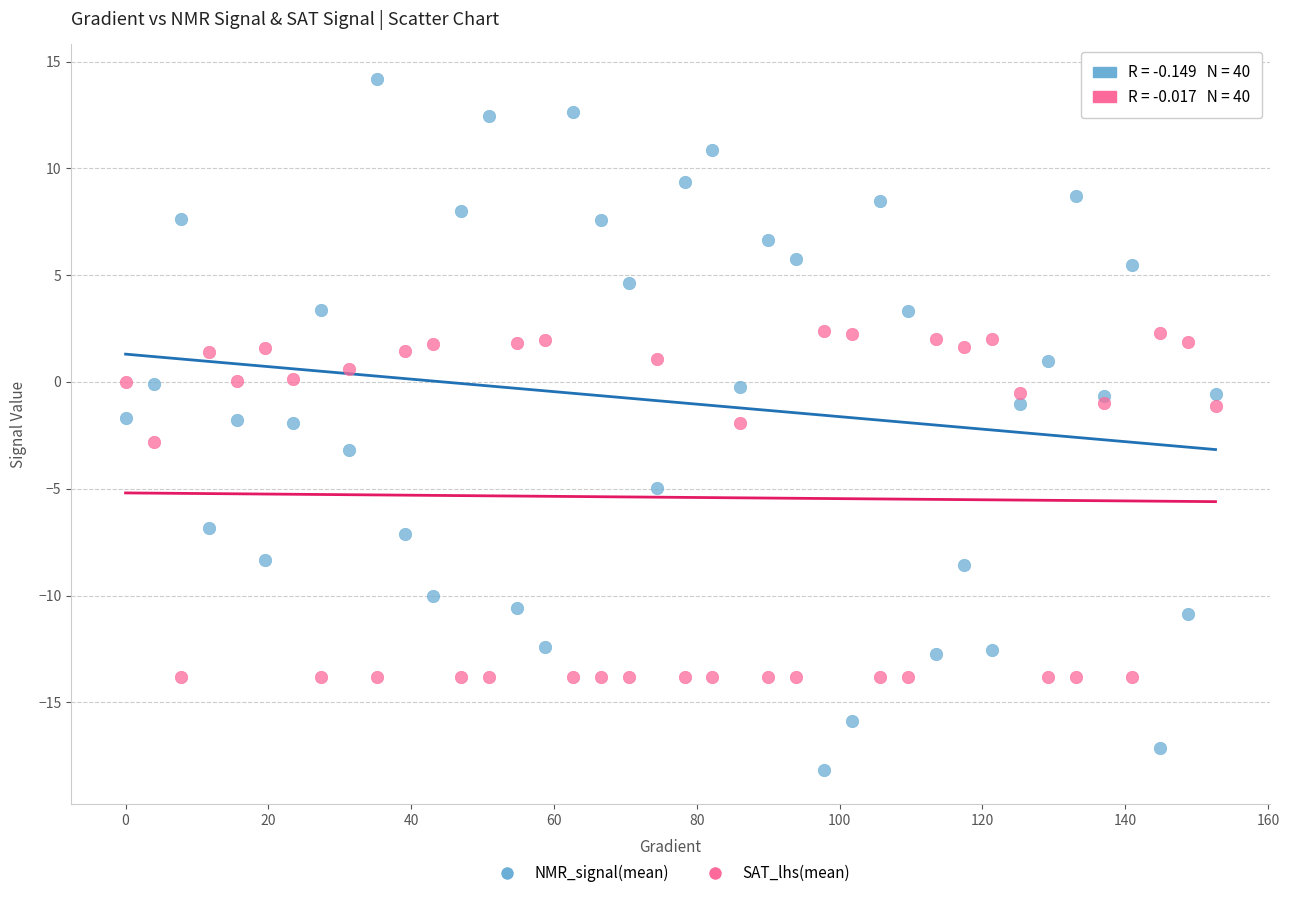

Which series contains the lowest Y value?

NMR_signal(mean)